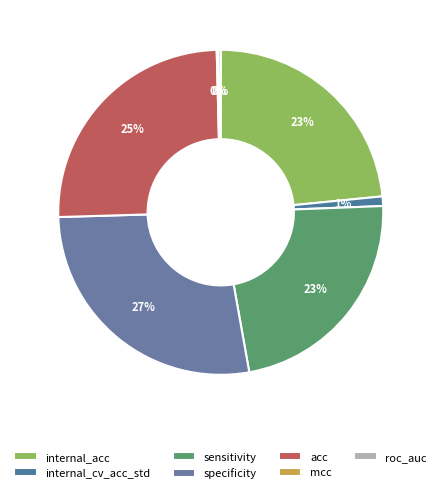

What is the change in value from sensitivity to roc_auc?

-63.3